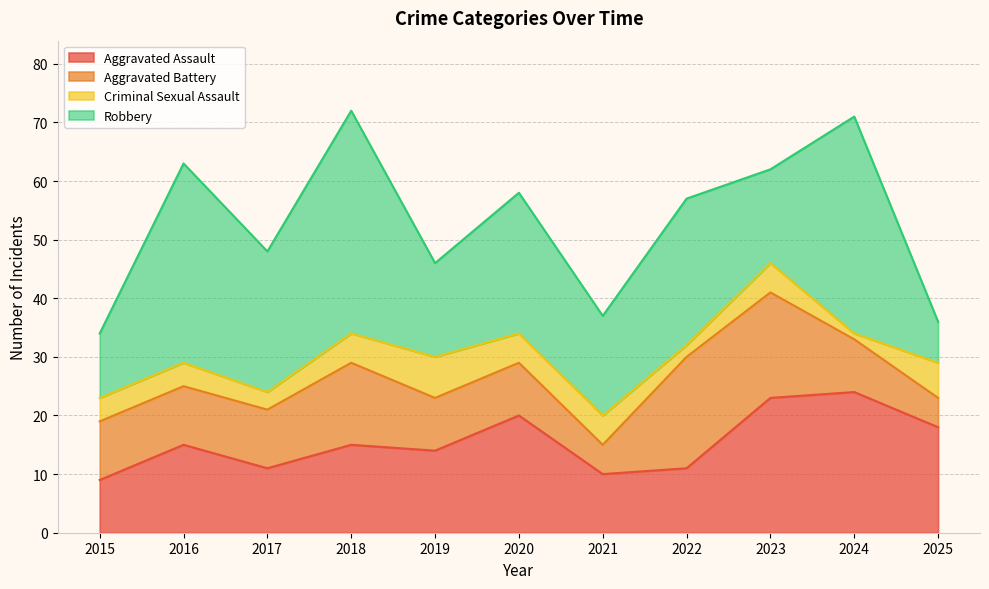

What is the difference between the maximum and second lowest values in the Aggravated Assault series?

14